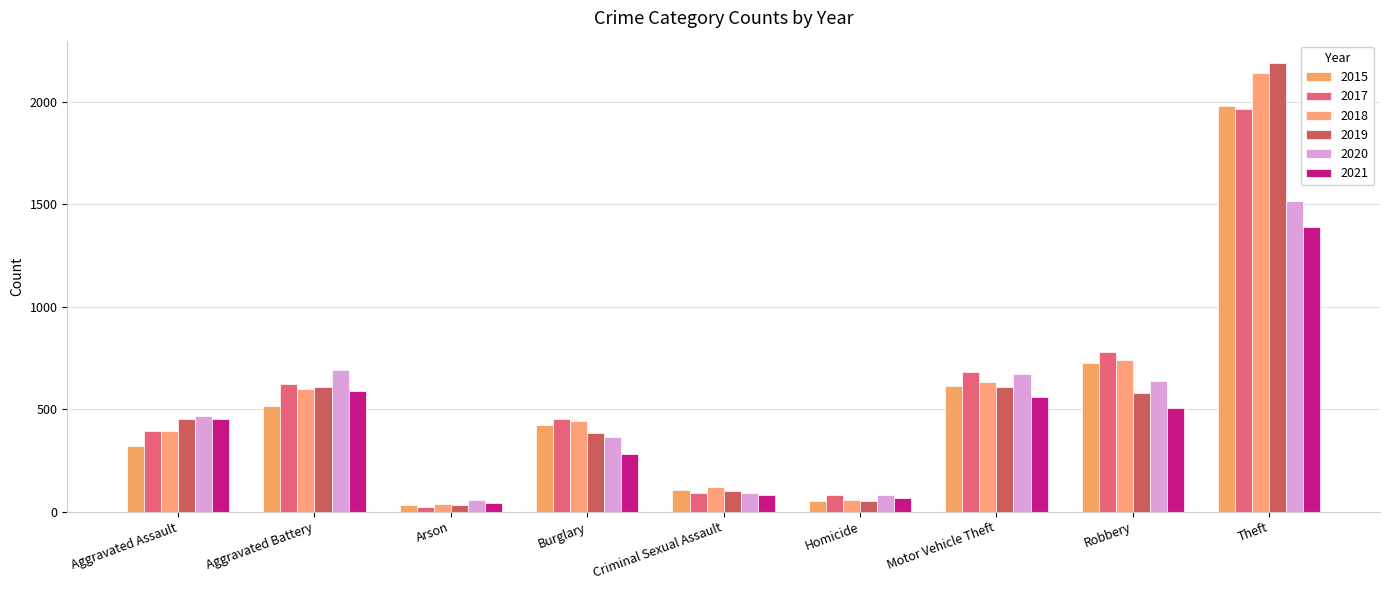

What value does the 2020 series have at Arson?

55